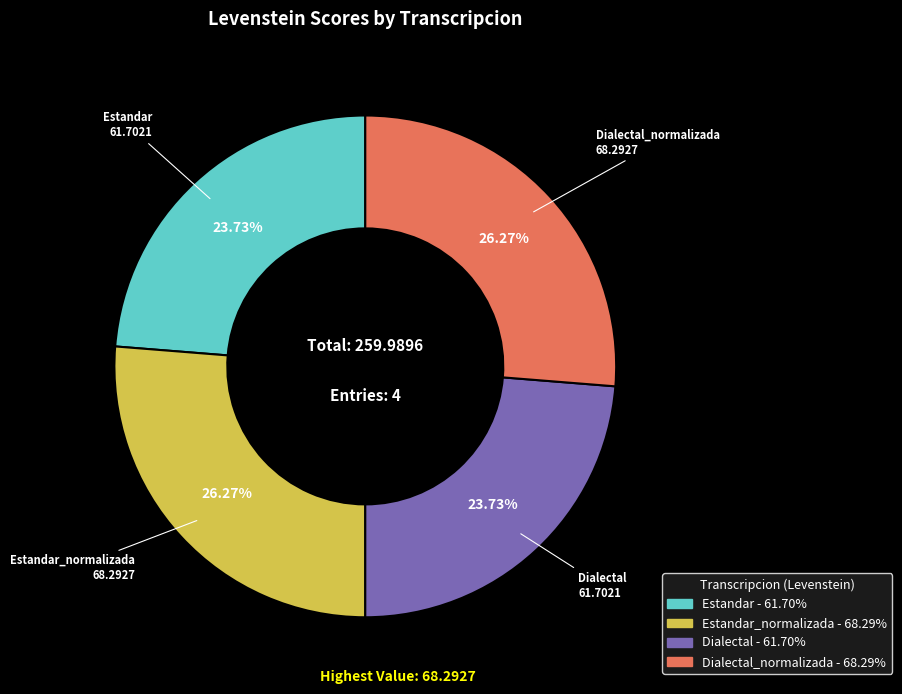

Is there any slice that represents more than half of the pie?

No